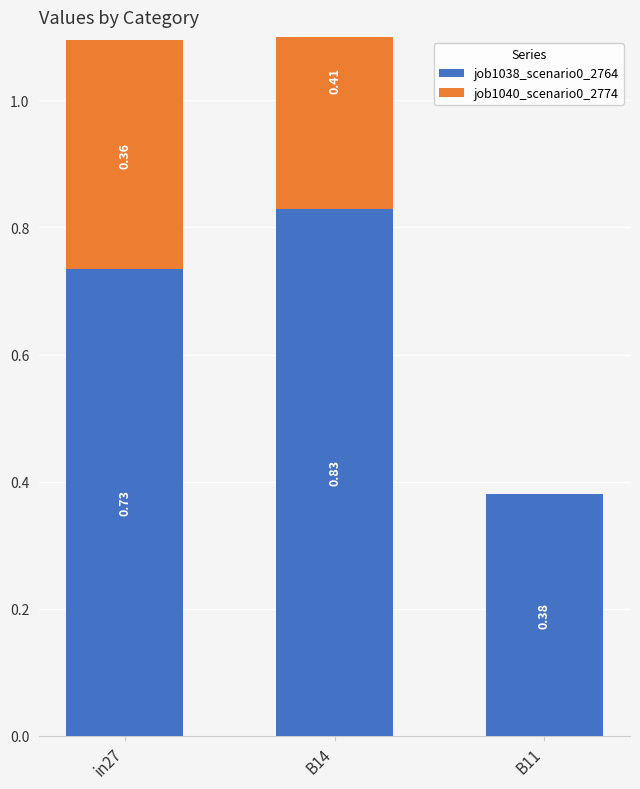

Count the number of data series in this chart.

2